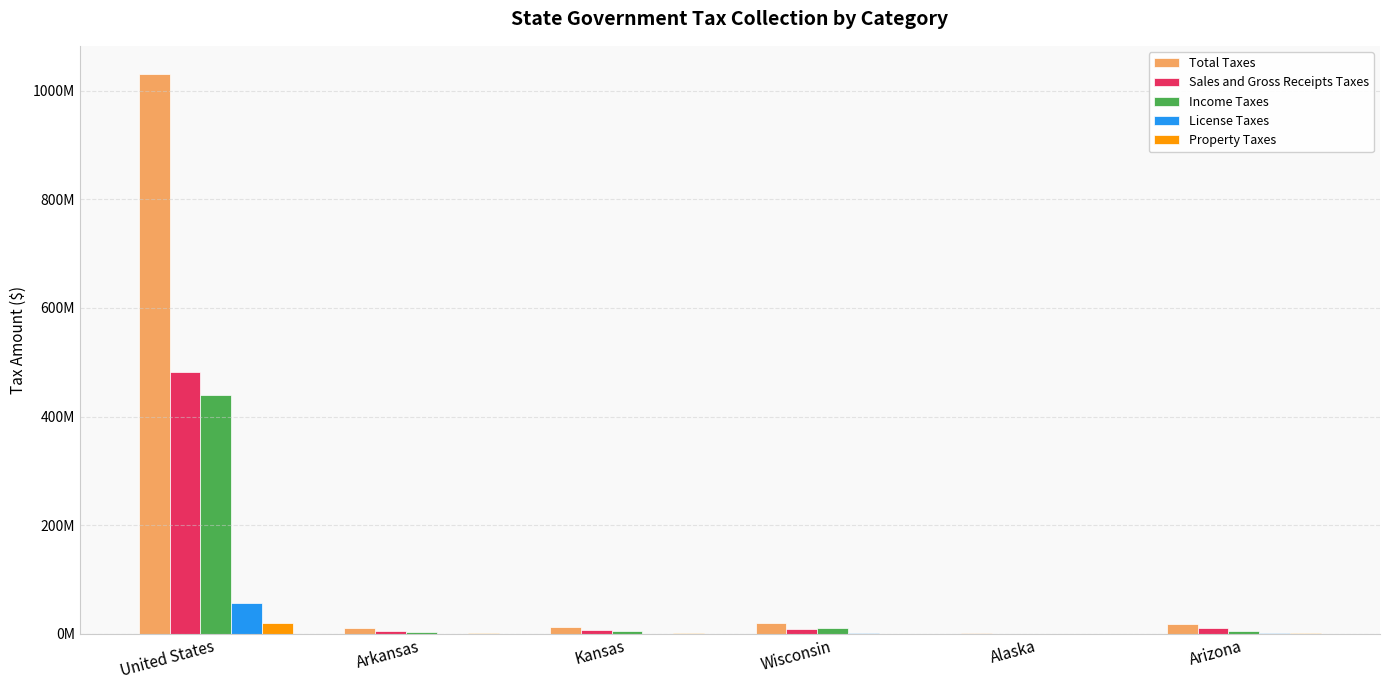

What are all the series names shown in the legend?

Total Taxes, Sales and Gross Receipts Taxes, Income Taxes, License Taxes, Property Taxes